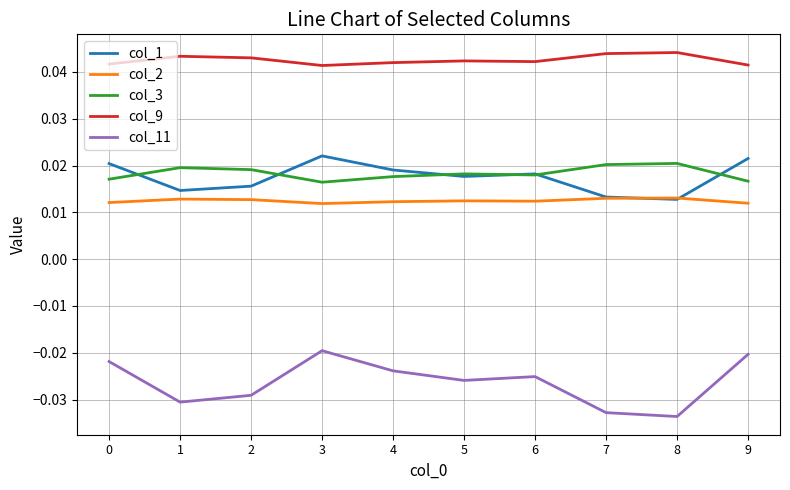

Is the value of col_9 at 9 greater than the value of col_1 at 7?

Yes